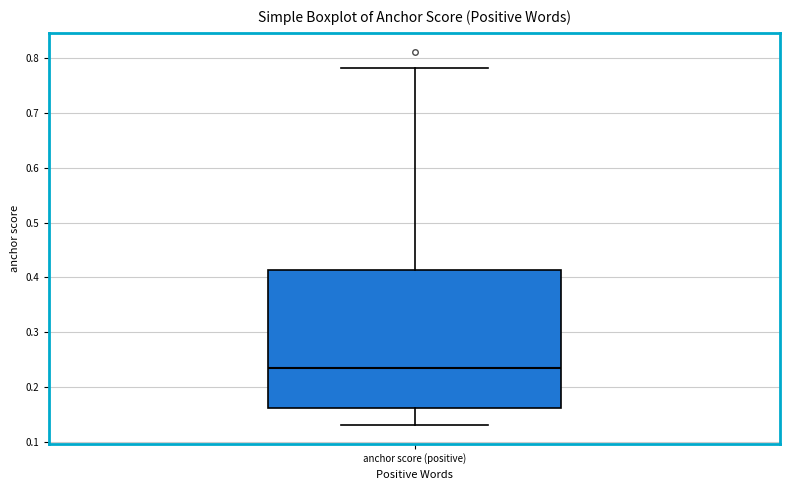

Read this box plot against the y-axis: the position of the median line, the range covered by the box, and the ends of both whiskers. The values are not printed on the chart, so give them approximately, as read against the axis.

median 0.23, box 0.16 to 0.41, whiskers 0.13 to 0.78